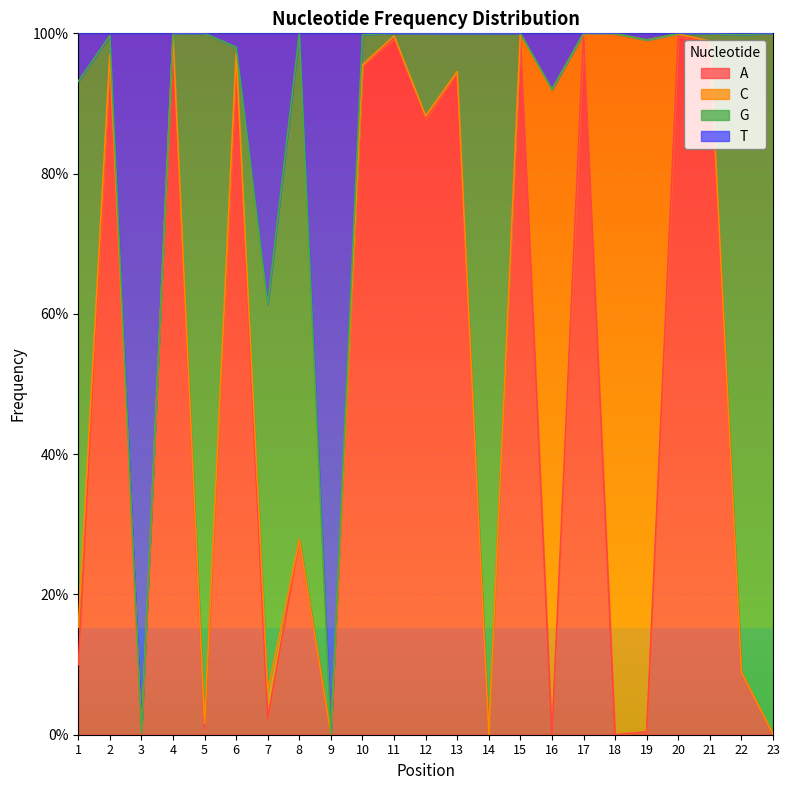

Does the chart display data point markers on the line(s)?

No